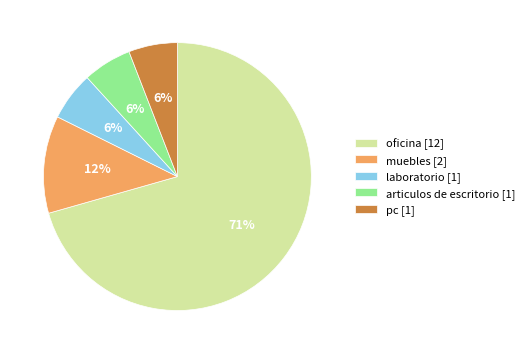

To the nearest percent, what is the combined percentage of pc [1] and articulos de escritorio [1]?

12%